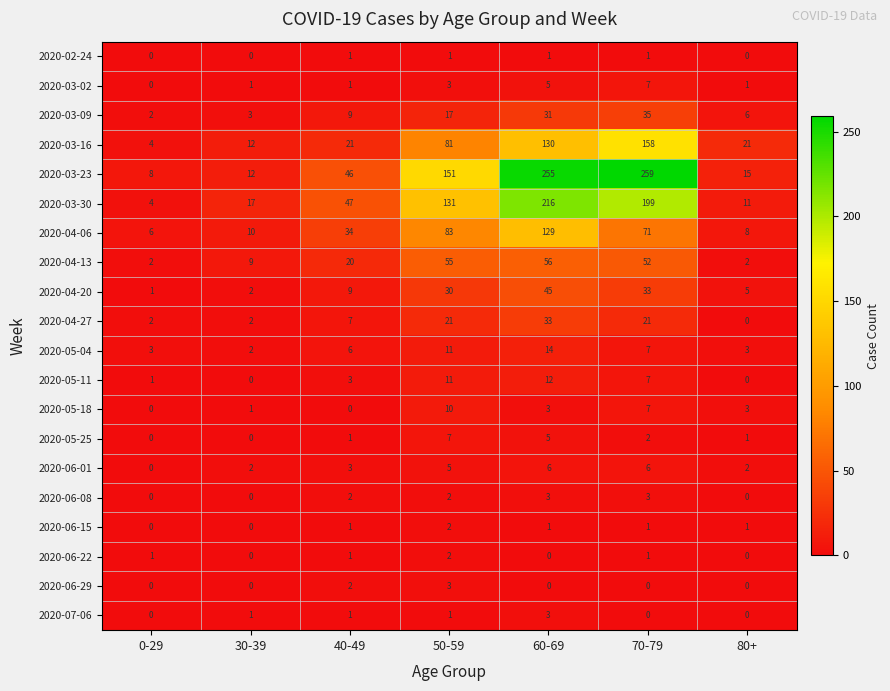

Which series has the largest total across all categories?

2020-03-23